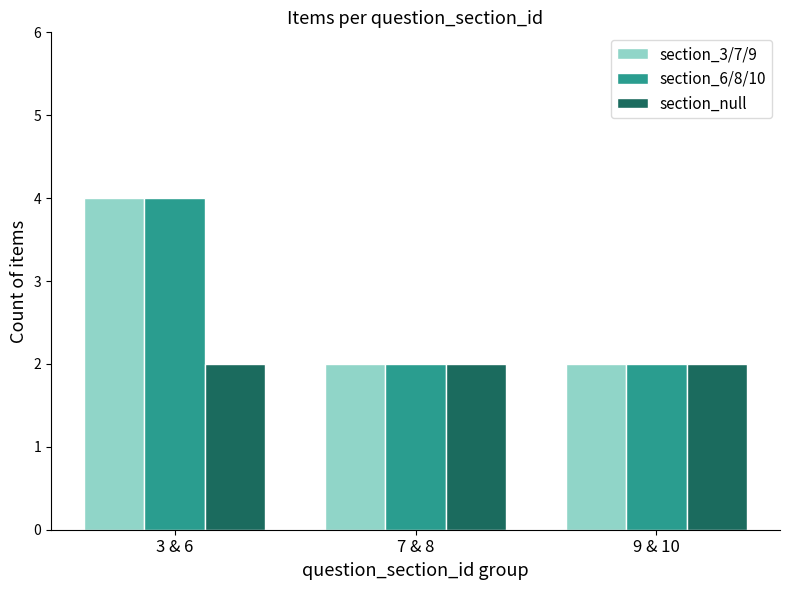

Reading left to right, what are all the values shown in this chart?

section_3/7/9: 3 & 6=4	7 & 8=2	9 & 10=2
section_6/8/10: 3 & 6=4	7 & 8=2	9 & 10=2
section_null: 3 & 6=2	7 & 8=2	9 & 10=2